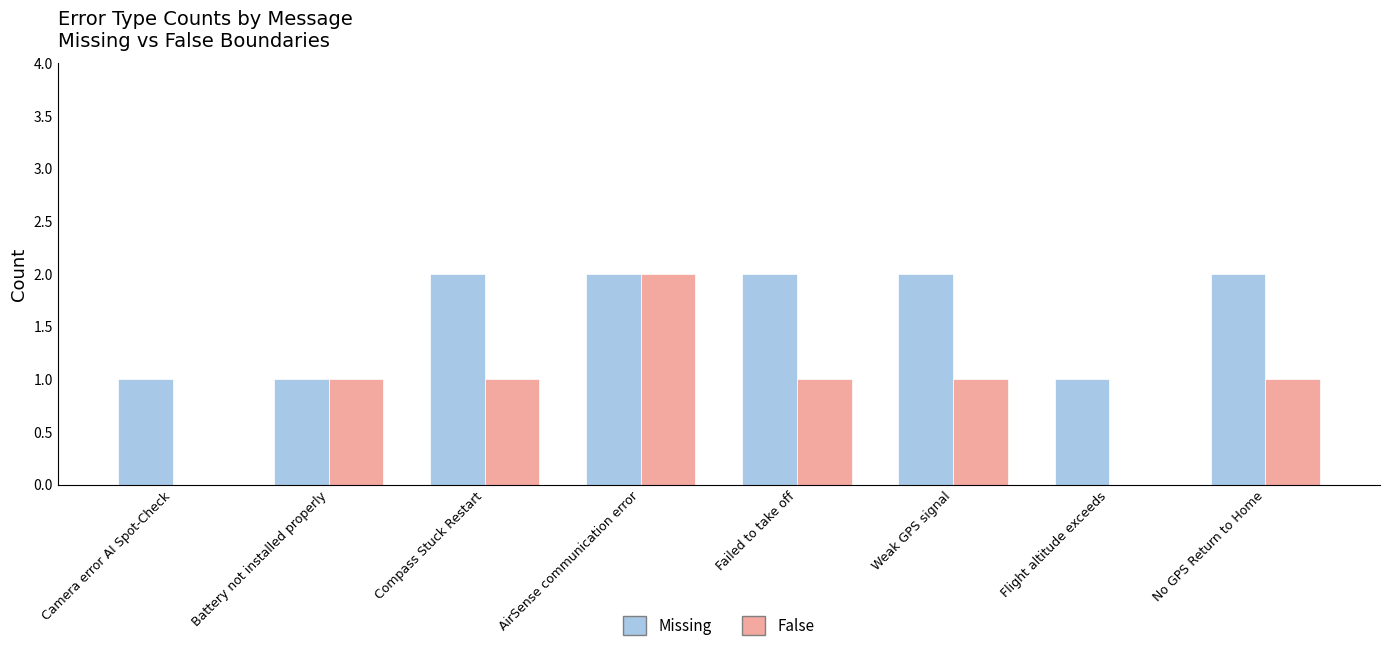

What is the average value of the Missing series?

2